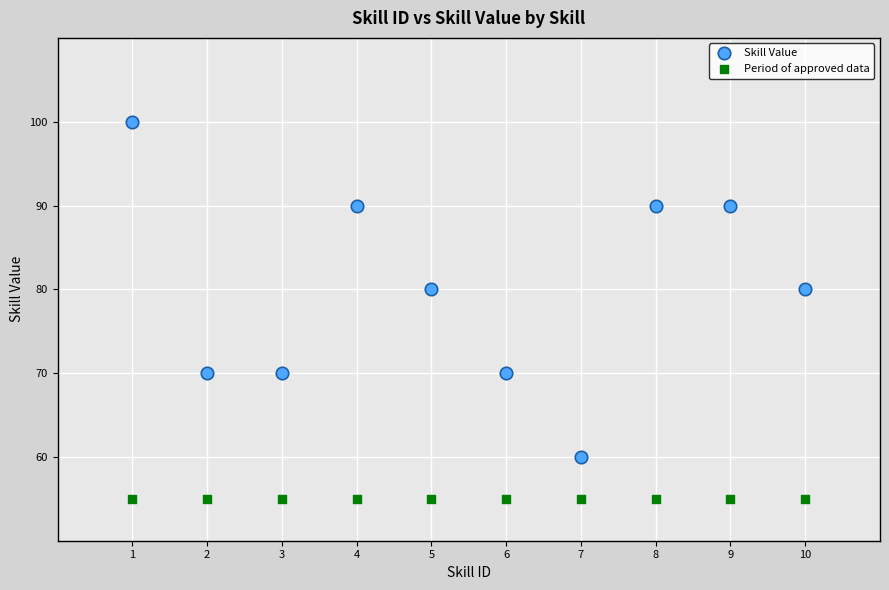

Which series reaches the minimum Y coordinate?

Period of approved data